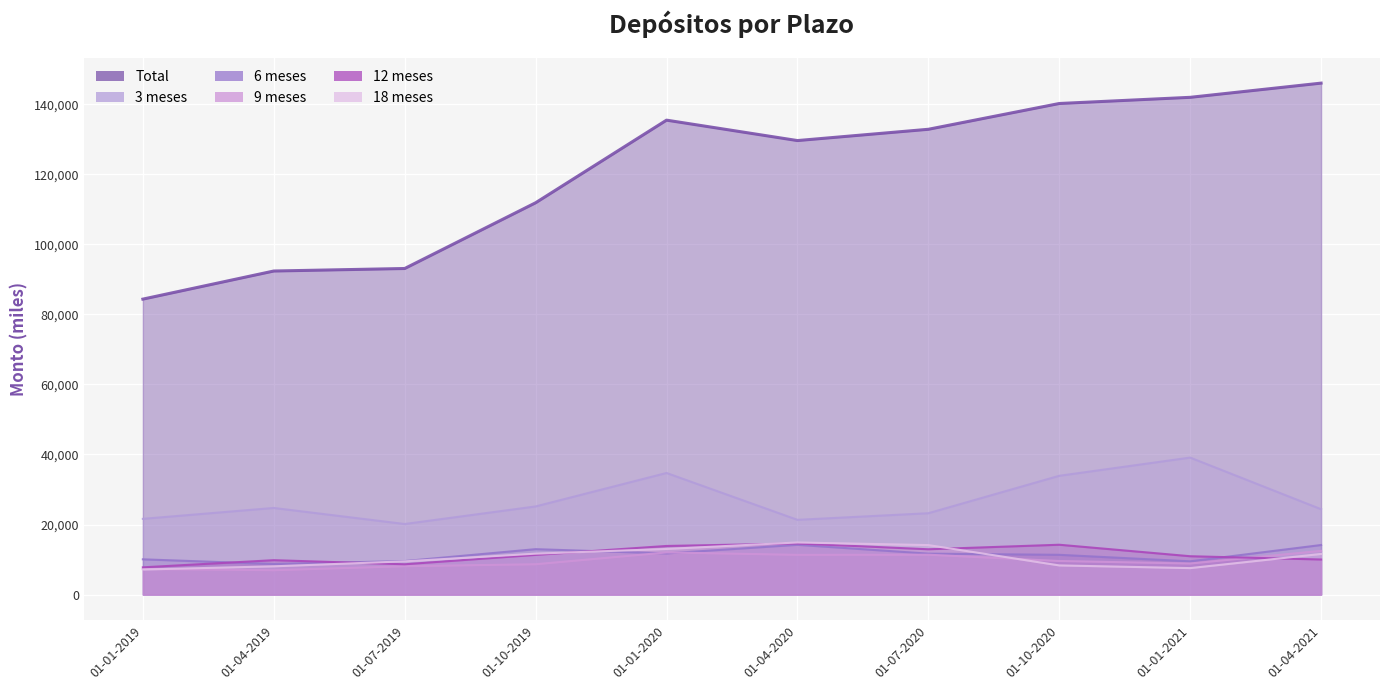

How many interior local peaks does the 18 meses series have?

1